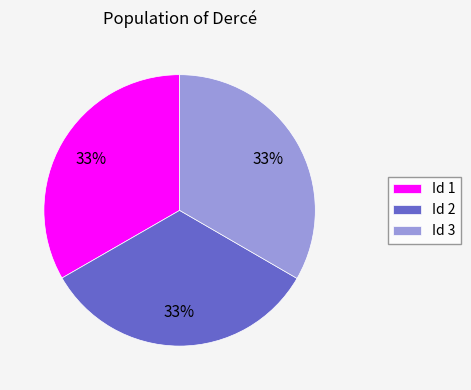

How many slices are in this pie chart?

3